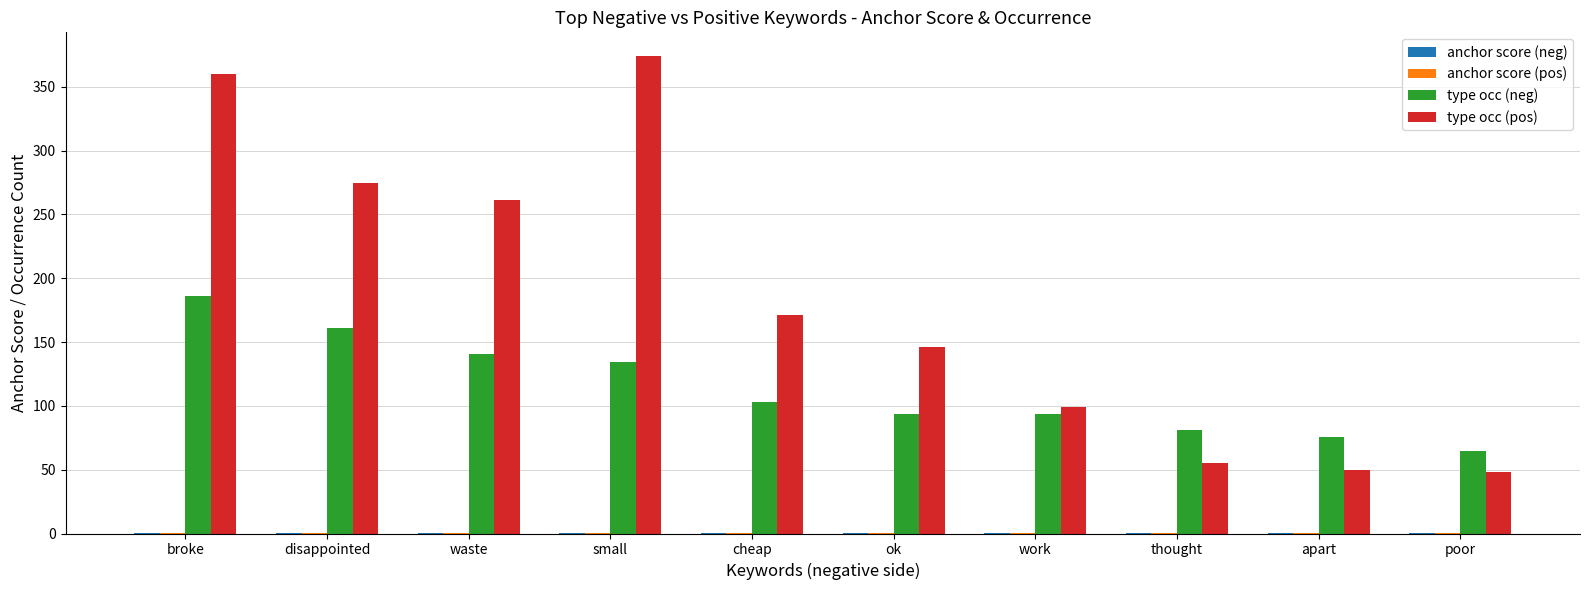

Which series has the largest total across all categories?

type occ (pos)